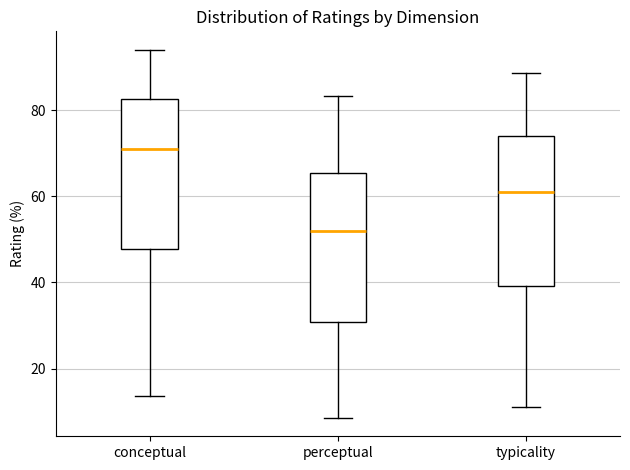

Which box's median line is the highest?

conceptual